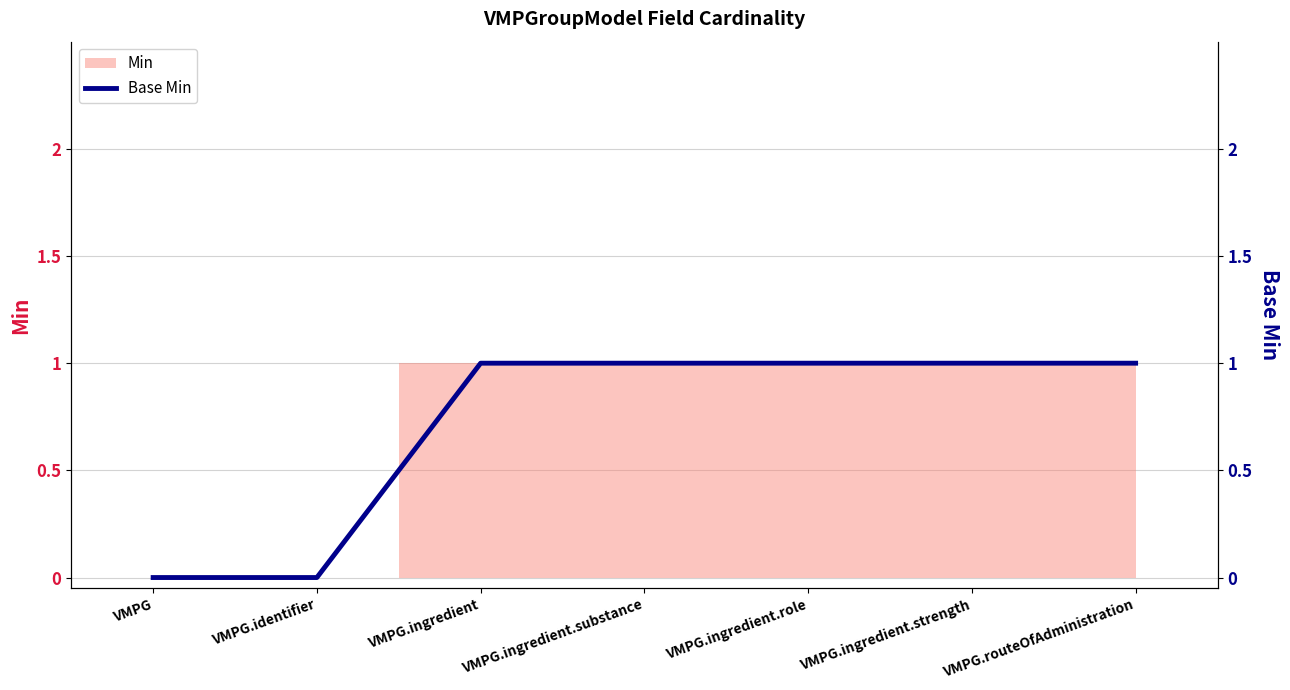

What is the approximate value at VMPG.ingredient?

1